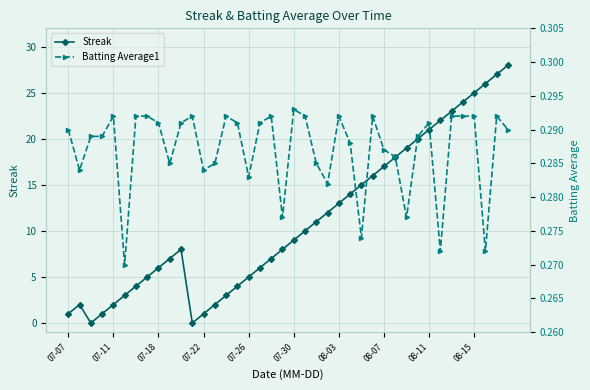

In Streak, how many points are higher than both neighbors (excluding endpoints)?

2